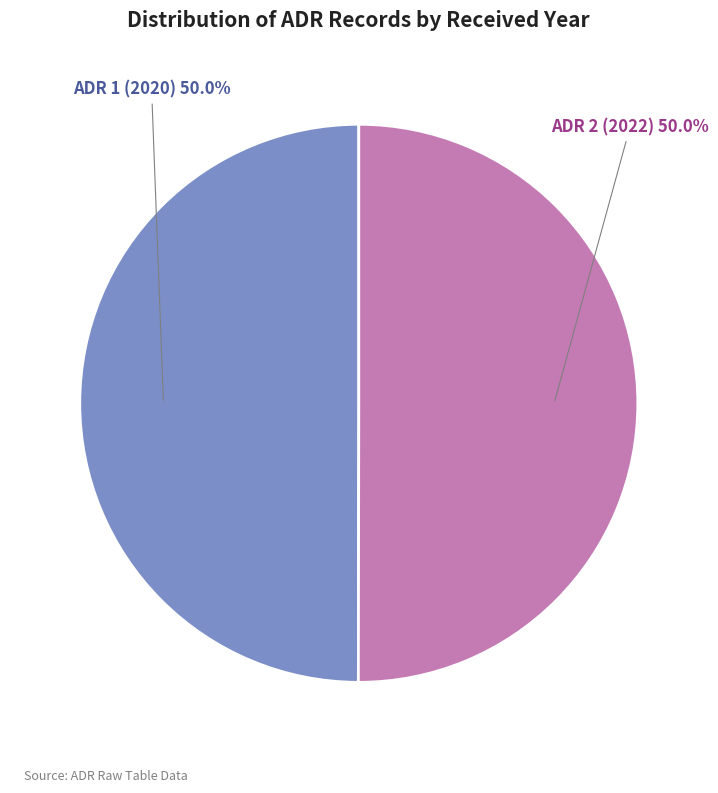

To the nearest percent, what is the average slice percentage?

50%